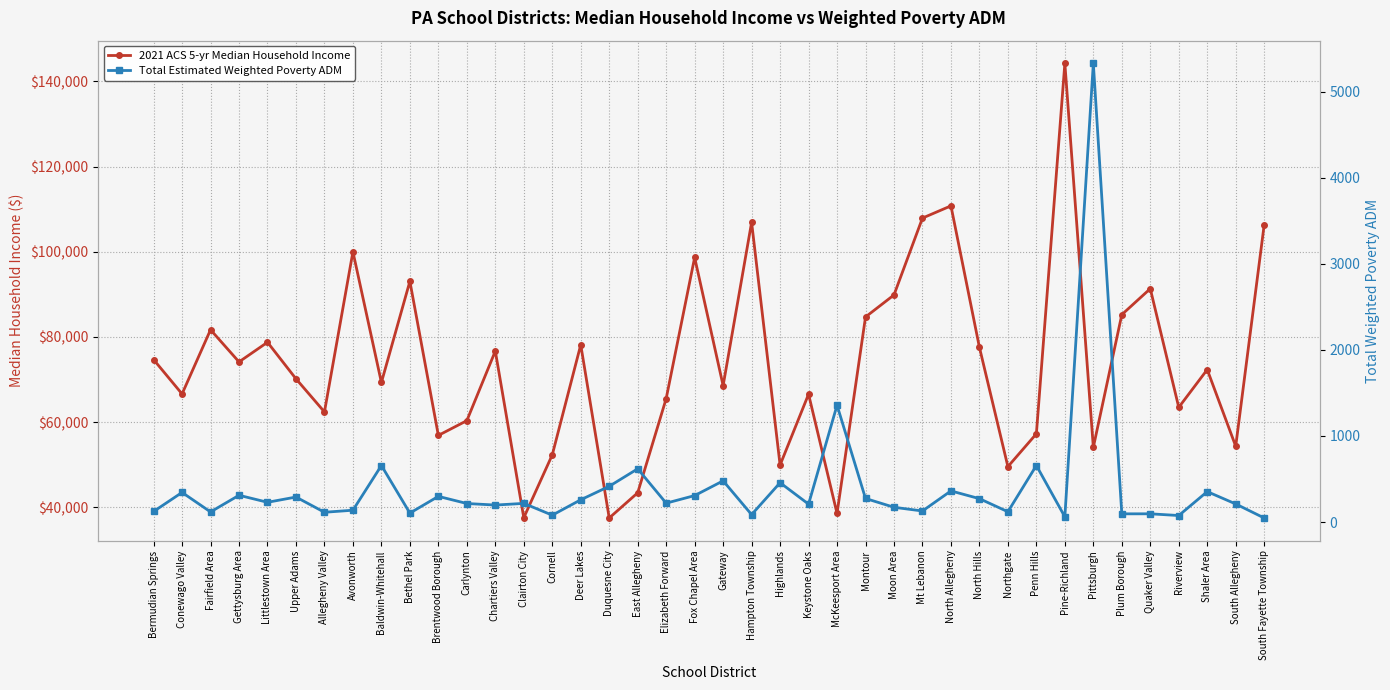

What is the minimum value for Total Estimated Weighted Poverty ADM?

46.7